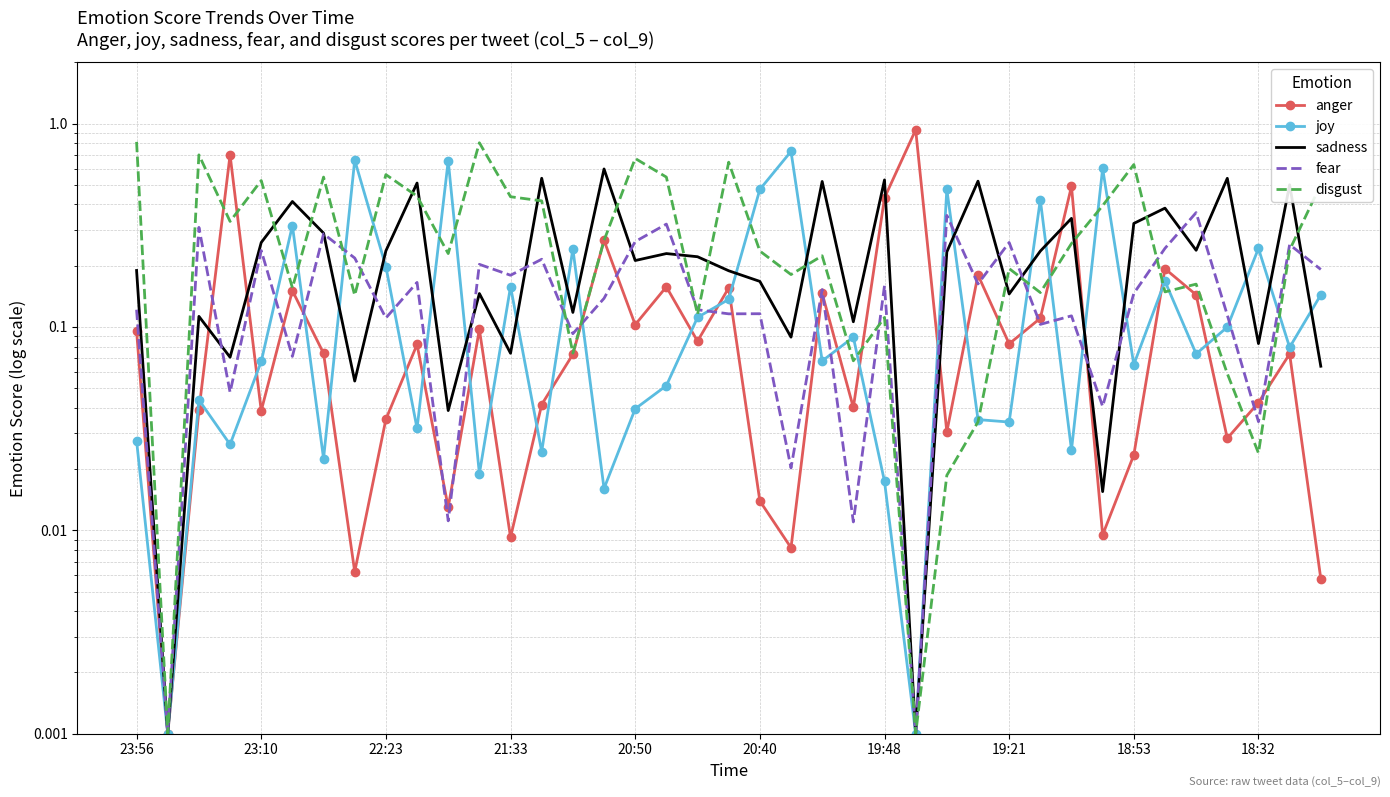

True or false: sadness has a value of 0.3 at 18:53.

True